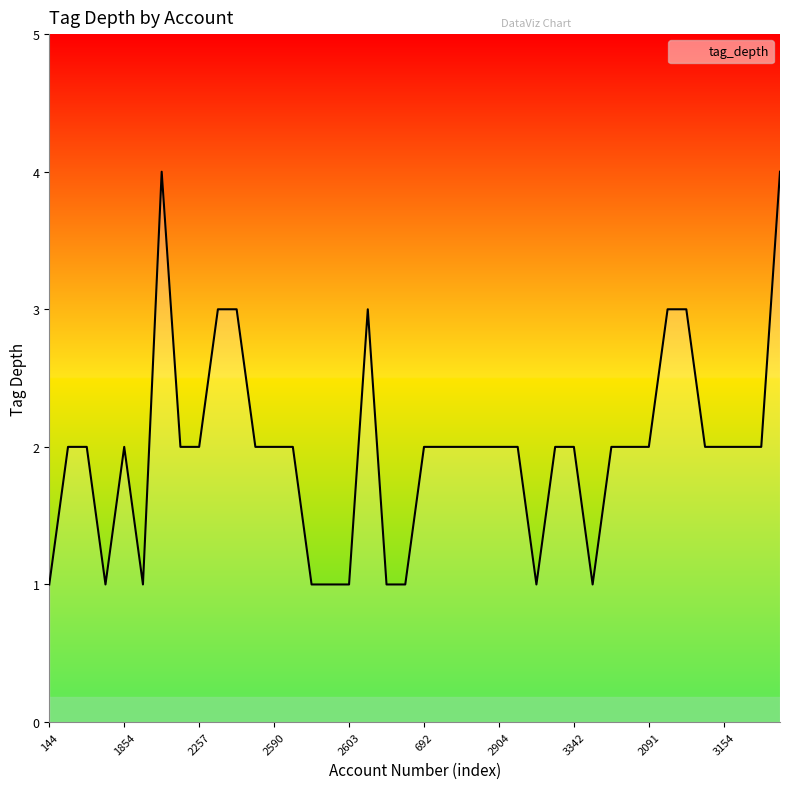

What is the difference between the maximum and minimum values?

3